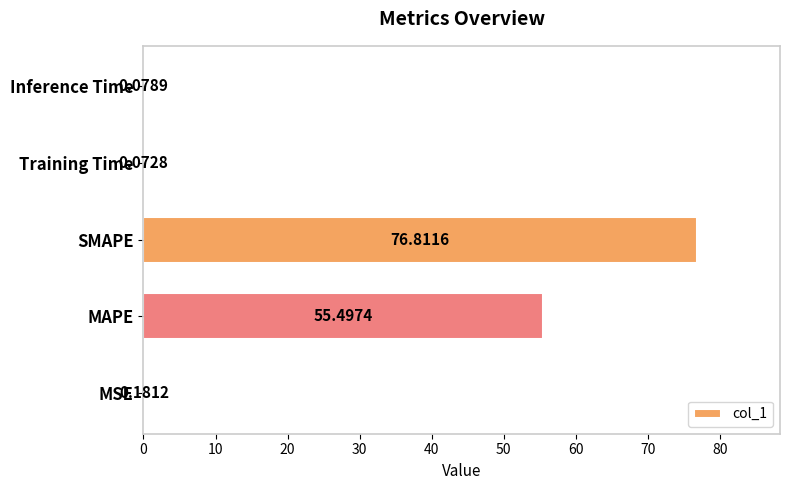

Between MAPE and Inference Time, which is larger?

MAPE